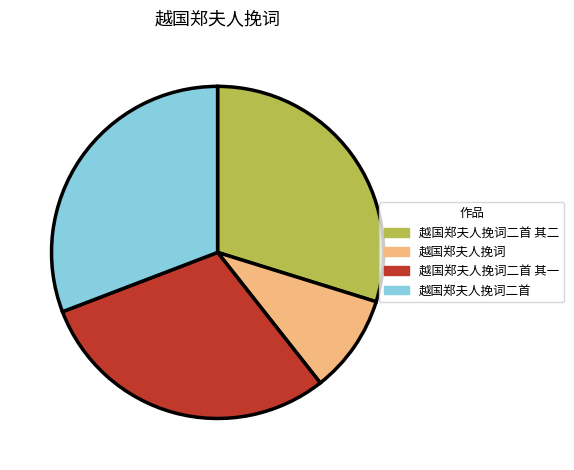

Which has a higher value, 越国郑夫人挽词二首 其一 or 越国郑夫人挽词?

越国郑夫人挽词二首 其一